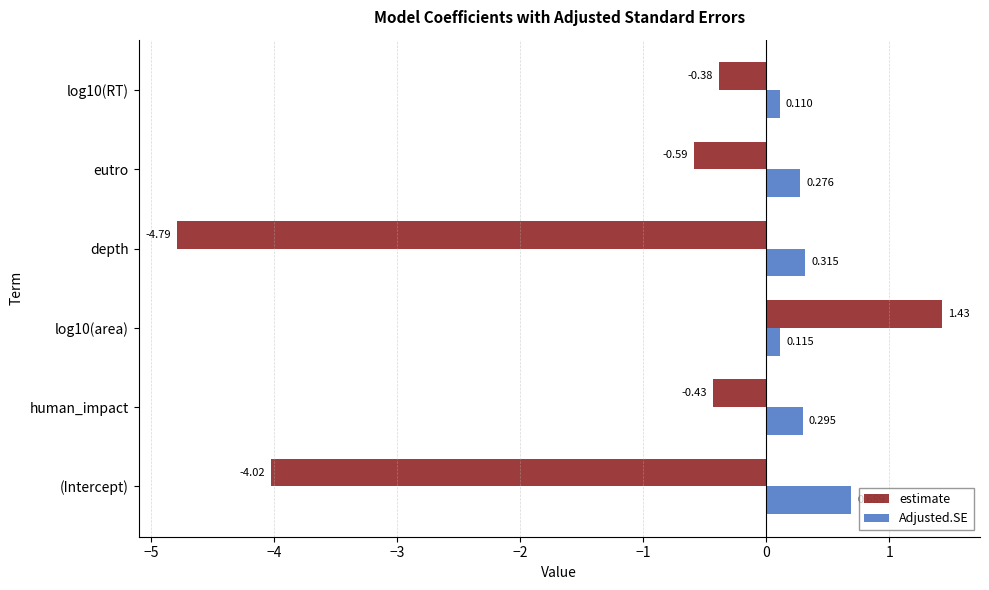

At how many categories does at least one series exceed -2?

6